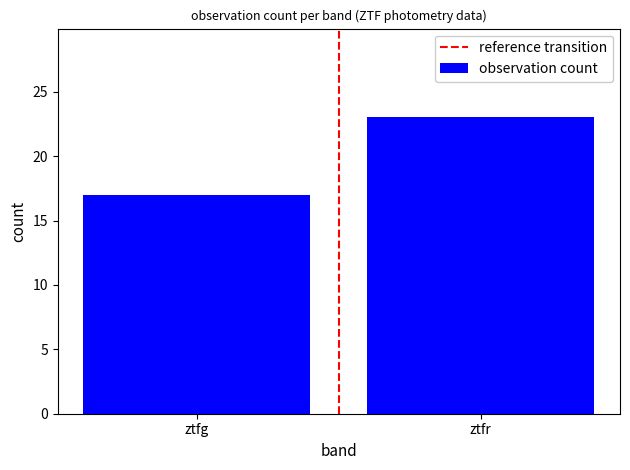

Reading left to right, what are all the values shown in this chart?

ztfg=17	ztfr=23